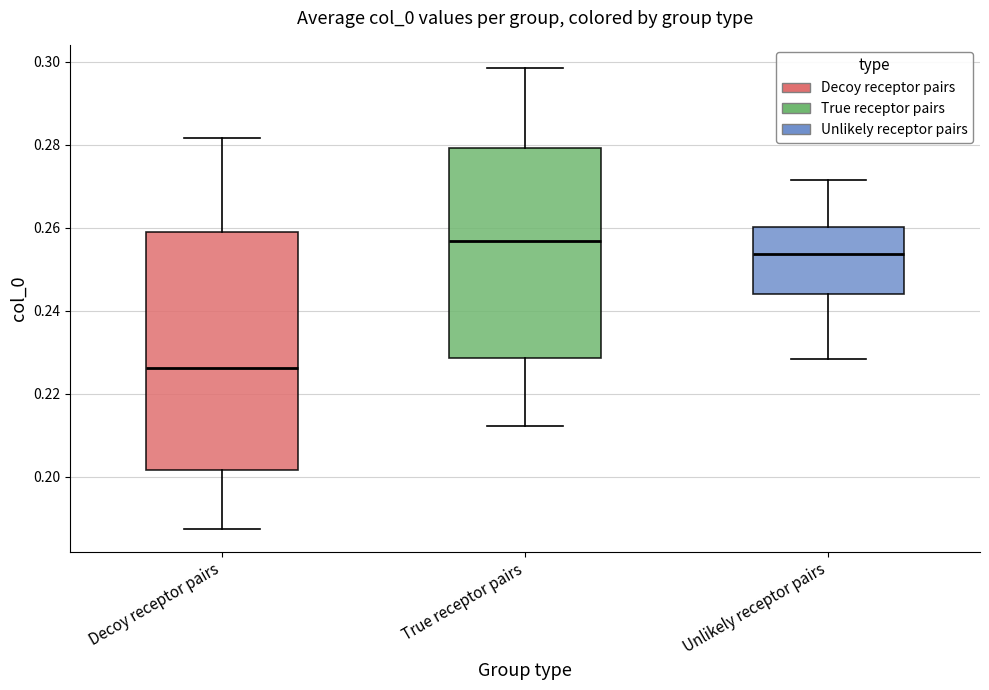

Where does the upper whisker of the box for Unlikely receptor pairs end on the y-axis? The values are not printed on the chart, so give them approximately, as read against the axis.

0.272